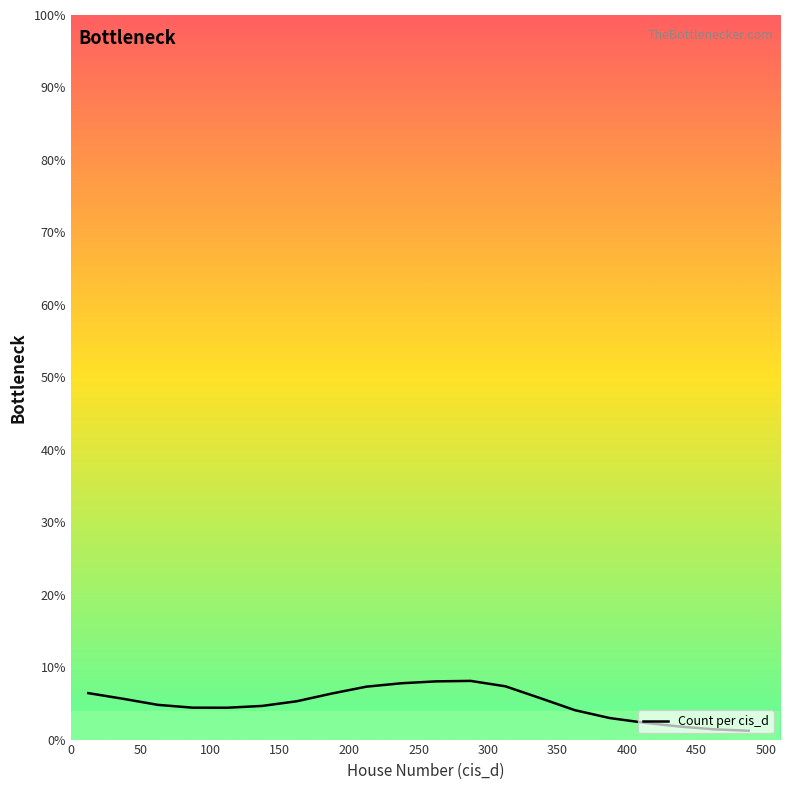

How many lines are shown in the chart?

1